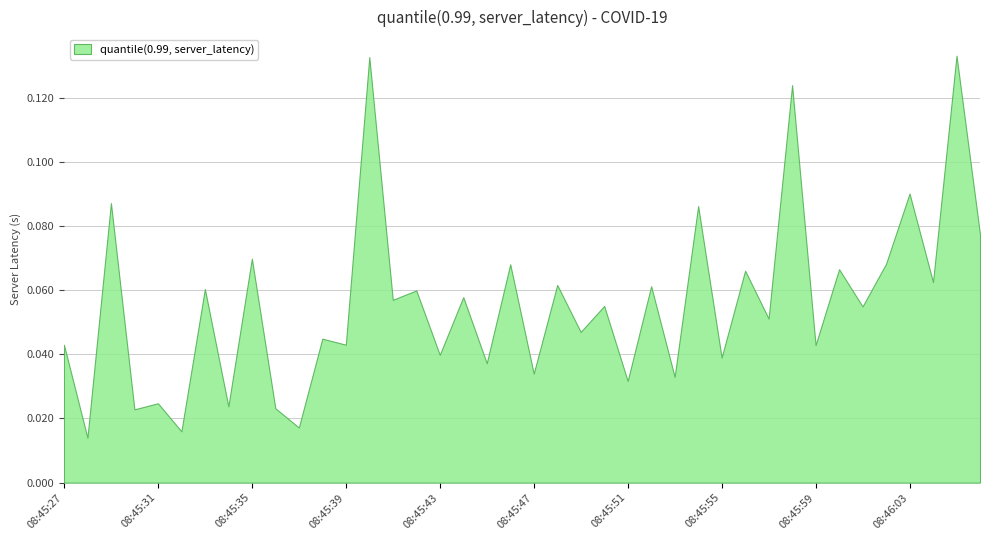

The chart shows a value of 0.0 at 08:45:37. True or false?

False